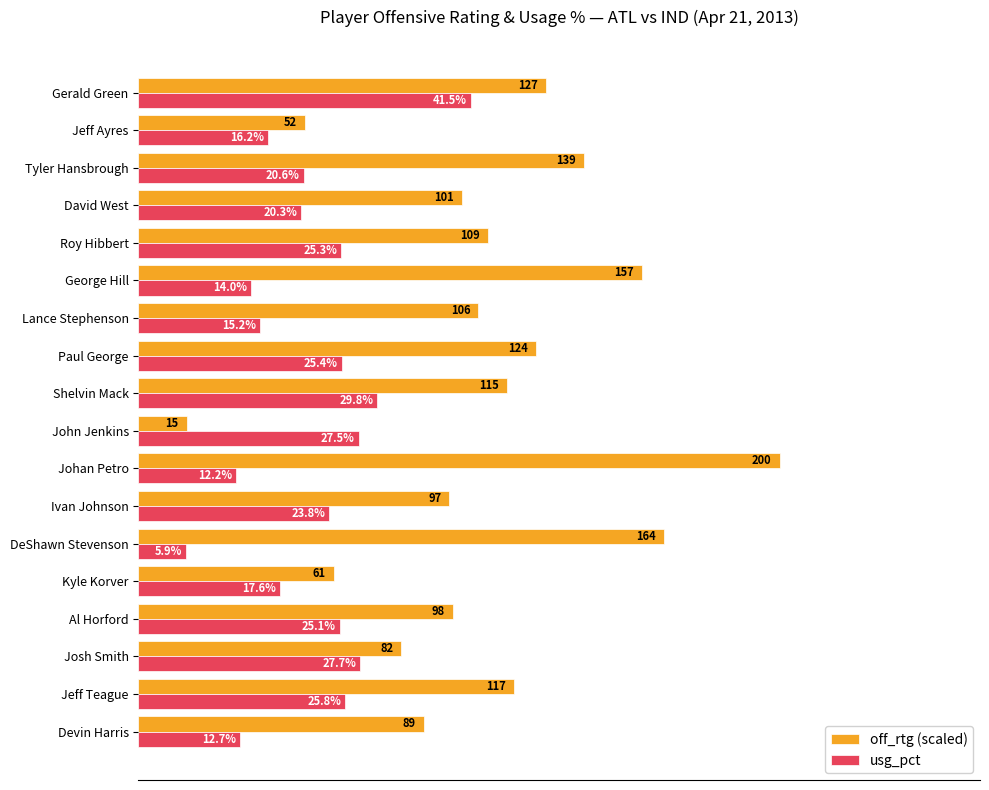

At which label is usg_pct closest to 23?

Ivan Johnson